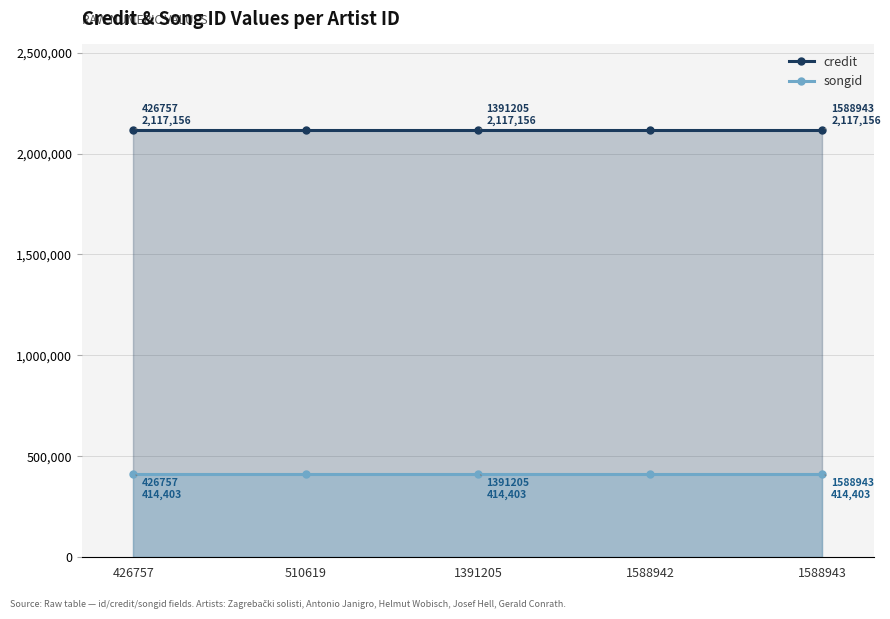

List the labels in order of credit value, smallest first.

426757, 510619, 1391205, 1588942, 1588943